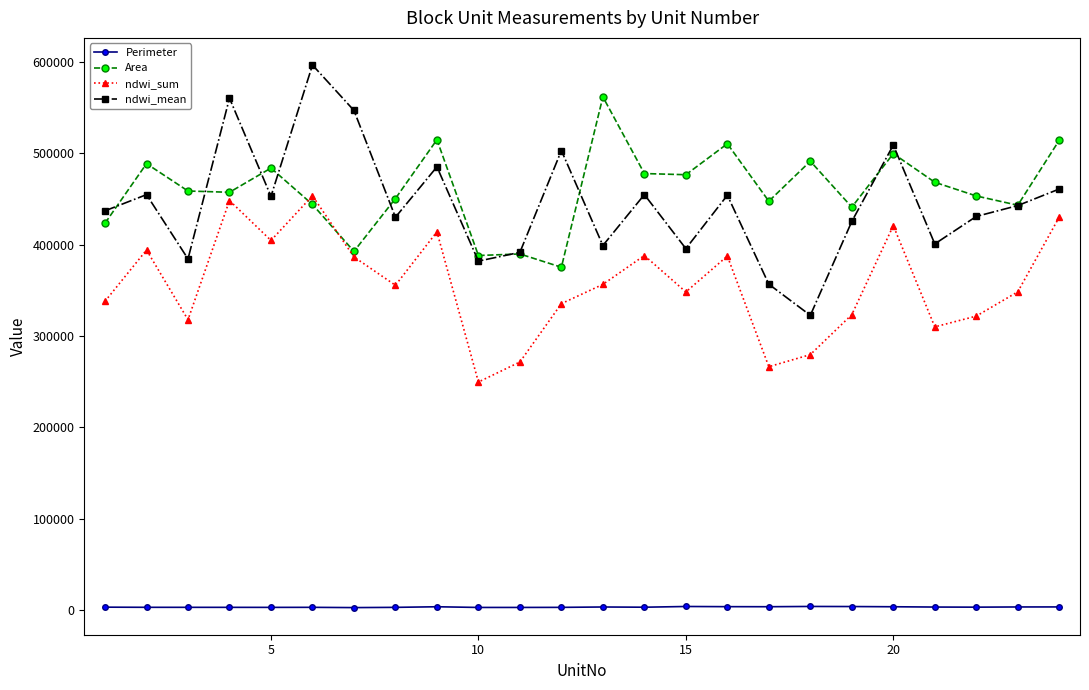

Rank the series by their maximum value, from lowest to highest.

Perimeter, ndwi_sum, Area, ndwi_mean